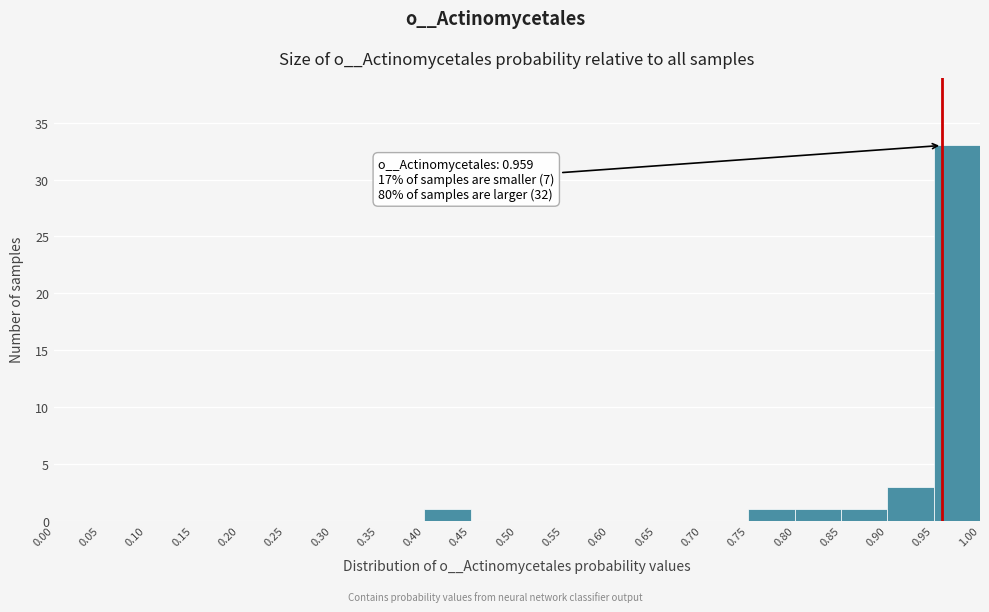

Over which range of the x-axis is the bar tallest?

0.95 to 1.00